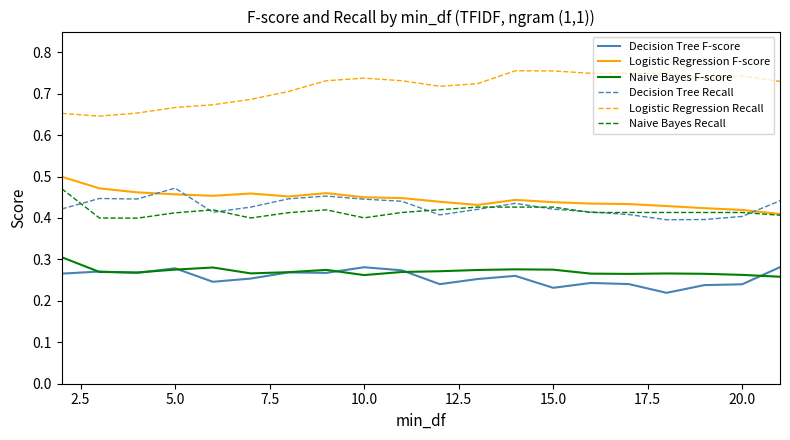

True or false: Logistic Regression Recall and Naive Bayes Recall intersect in this chart.

False